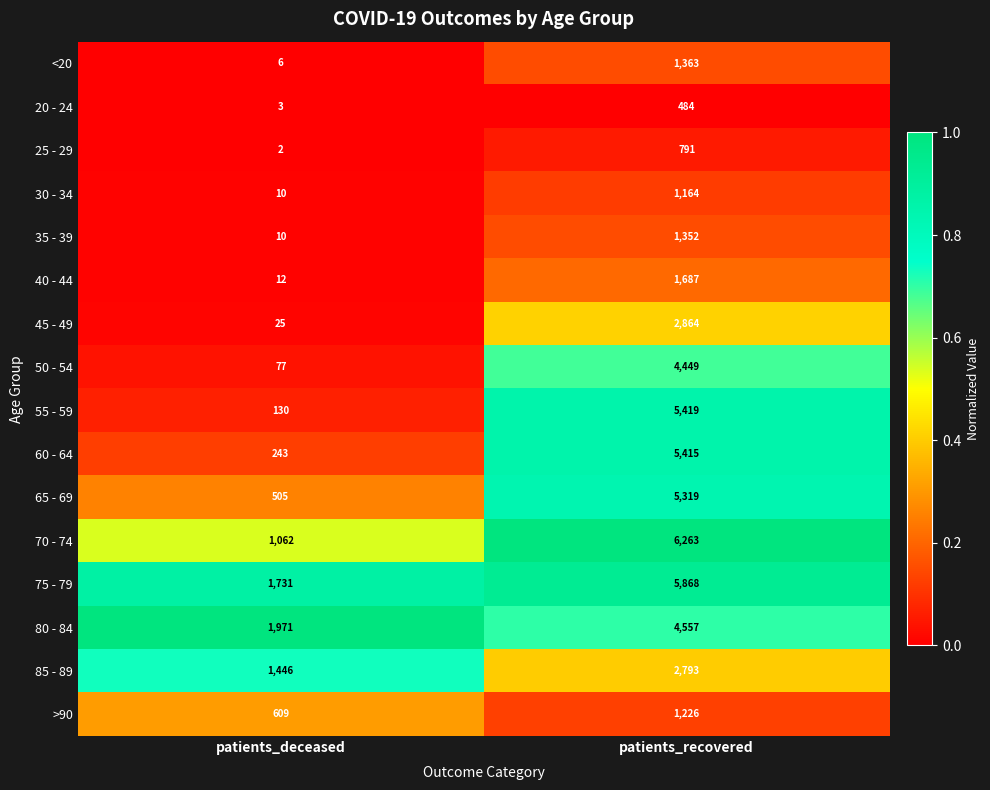

At which label does 75 - 79 reach its peak?

patients_recovered